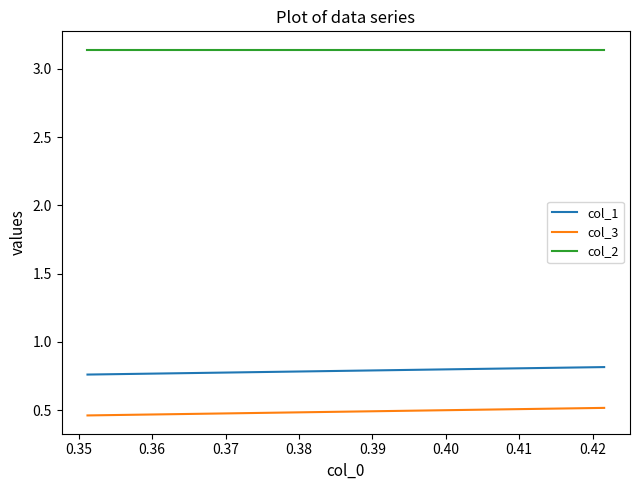

What are all the series names shown in the legend?

col_1, col_3, col_2